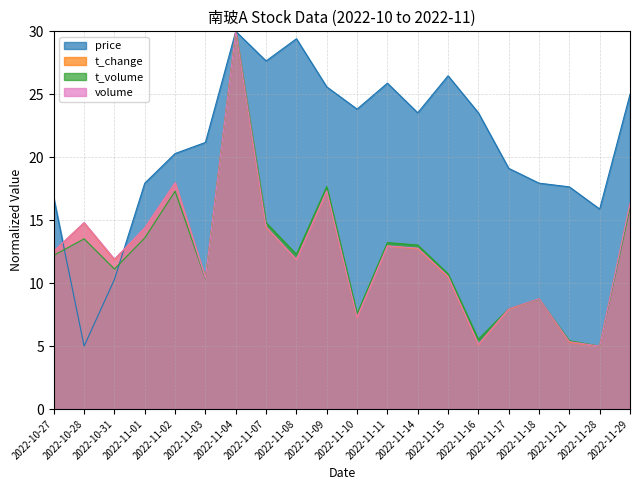

Reading left to right, what are all the values shown in this chart?

price: 2022-10-27=16.8	2022-10-28=5.0	2022-10-31=10.3	2022-11-01=17.9	2022-11-02=20.3	2022-11-03=21.2	2022-11-04=30.0	2022-11-07=27.6	2022-11-08=29.4	2022-11-09=25.6	2022-11-10=23.8	2022-11-11=25.9	2022-11-14=23.5	2022-11-15=26.5	2022-11-16=23.5	2022-11-17=19.1	2022-11-18=17.9	2022-11-21=17.6	2022-11-28=15.9	2022-11-29=25.0
t_change: 2022-10-27=12.5	2022-10-28=14.8	2022-10-31=11.9	2022-11-01=14.4	2022-11-02=18.0	2022-11-03=10.4	2022-11-04=30.0	2022-11-07=14.4	2022-11-08=11.9	2022-11-09=17.3	2022-11-10=7.3	2022-11-11=12.9	2022-11-14=12.7	2022-11-15=10.5	2022-11-16=5.1	2022-11-17=7.9	2022-11-18=8.7	2022-11-21=5.3	2022-11-28=5.0	2022-11-29=16.3
t_volume: 2022-10-27=12.2	2022-10-28=13.5	2022-10-31=11.1	2022-11-01=13.6	2022-11-02=17.3	2022-11-03=10.4	2022-11-04=30.0	2022-11-07=14.8	2022-11-08=12.3	2022-11-09=17.7	2022-11-10=7.6	2022-11-11=13.2	2022-11-14=13.0	2022-11-15=10.7	2022-11-16=5.5	2022-11-17=8.0	2022-11-18=8.7	2022-11-21=5.4	2022-11-28=5.0	2022-11-29=16.0
volume: 2022-10-27=12.5	2022-10-28=14.8	2022-10-31=11.9	2022-11-01=14.4	2022-11-02=18.0	2022-11-03=10.4	2022-11-04=30.0	2022-11-07=14.5	2022-11-08=11.9	2022-11-09=17.3	2022-11-10=7.3	2022-11-11=13.0	2022-11-14=12.8	2022-11-15=10.5	2022-11-16=5.1	2022-11-17=8.0	2022-11-18=8.8	2022-11-21=5.4	2022-11-28=5.0	2022-11-29=16.3